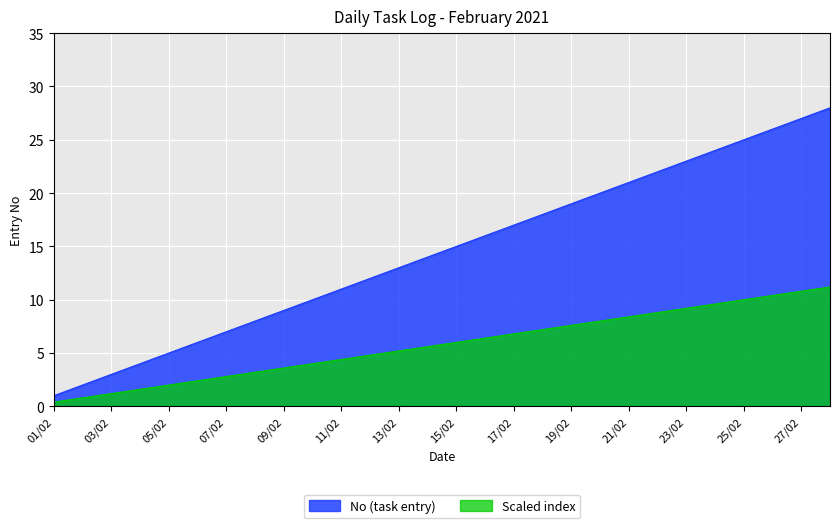

List the labels in order of value, smallest first.

01/02, 02/02, 03/02, 04/02, 05/02, 06/02, 07/02, 08/02, 09/02, 10/02, 11/02, 12/02, 13/02, 14/02, 15/02, 16/02, 17/02, 18/02, 19/02, 20/02, 21/02, 22/02, 23/02, 24/02, 25/02, 26/02, 27/02, 28/02